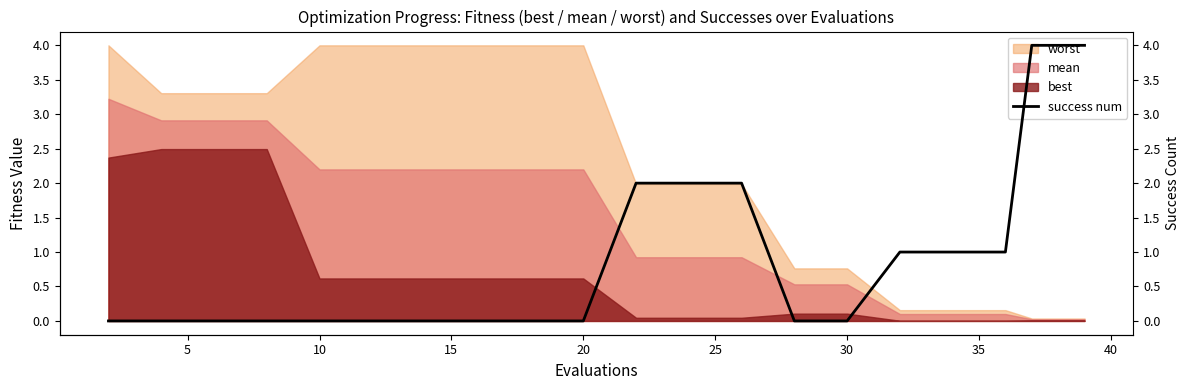

The mean series shows 1.0 at 10. True or false?

False